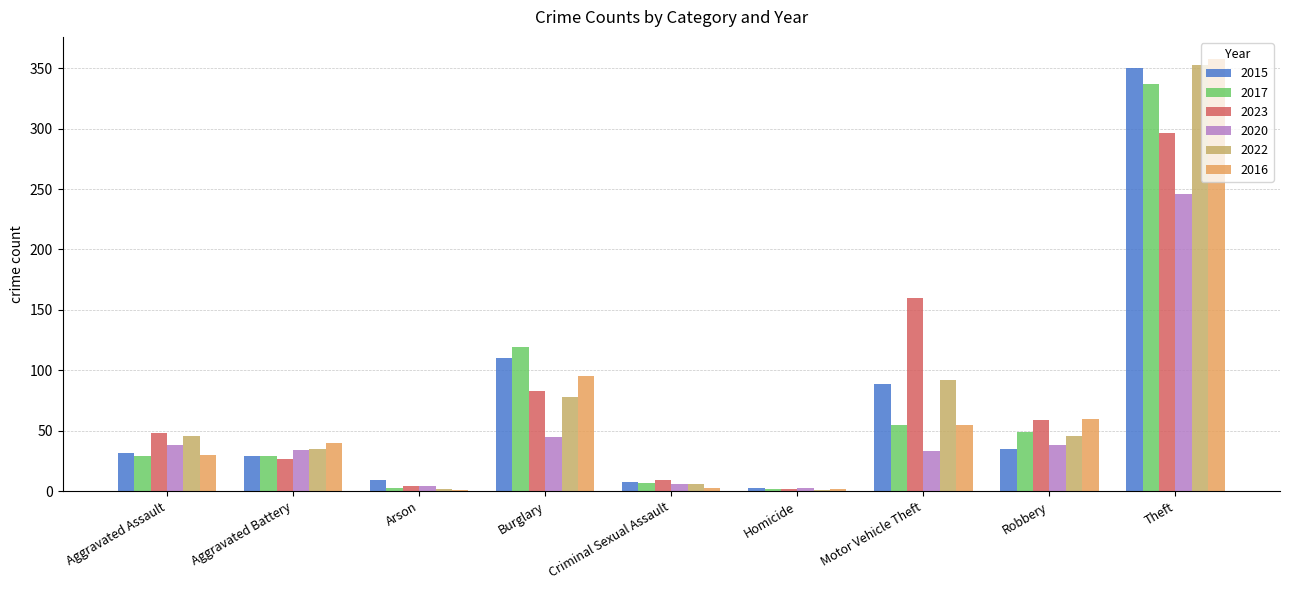

The 2023 series shows 129 at Burglary. True or false?

False